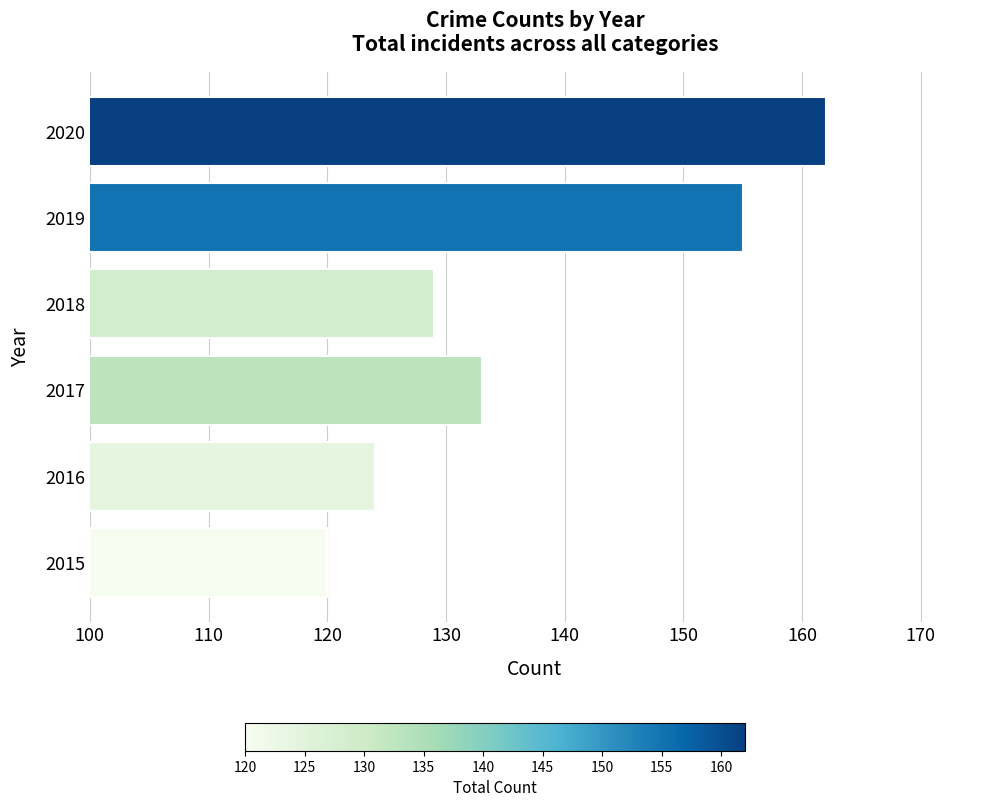

Reading bottom to top, what are all the values shown in this chart?

120	124	133	129	155	162